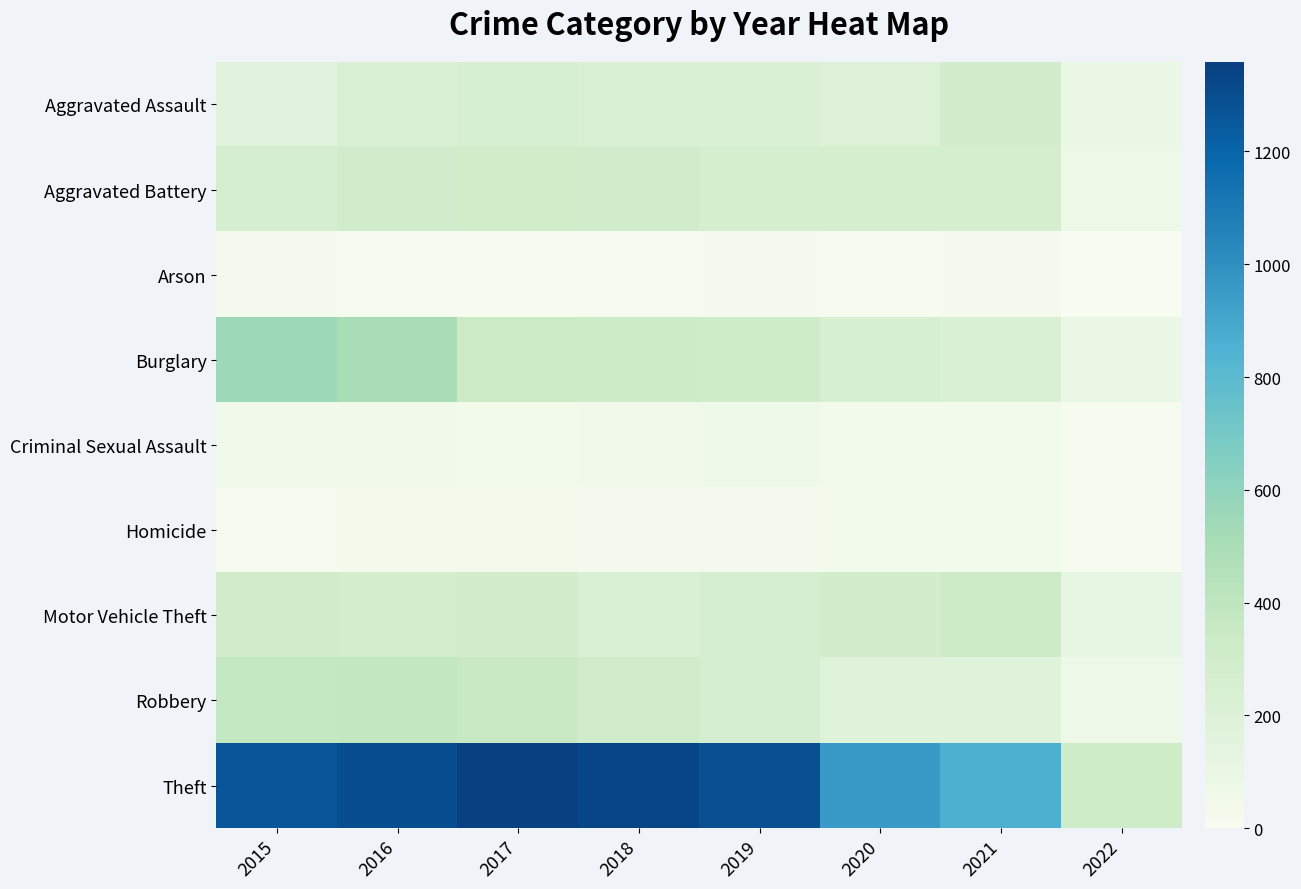

Rank the series at 2022 from highest to lowest value.

Theft, Motor Vehicle Theft, Burglary, Aggravated Assault, Aggravated Battery, Robbery, Criminal Sexual Assault, Homicide, Arson